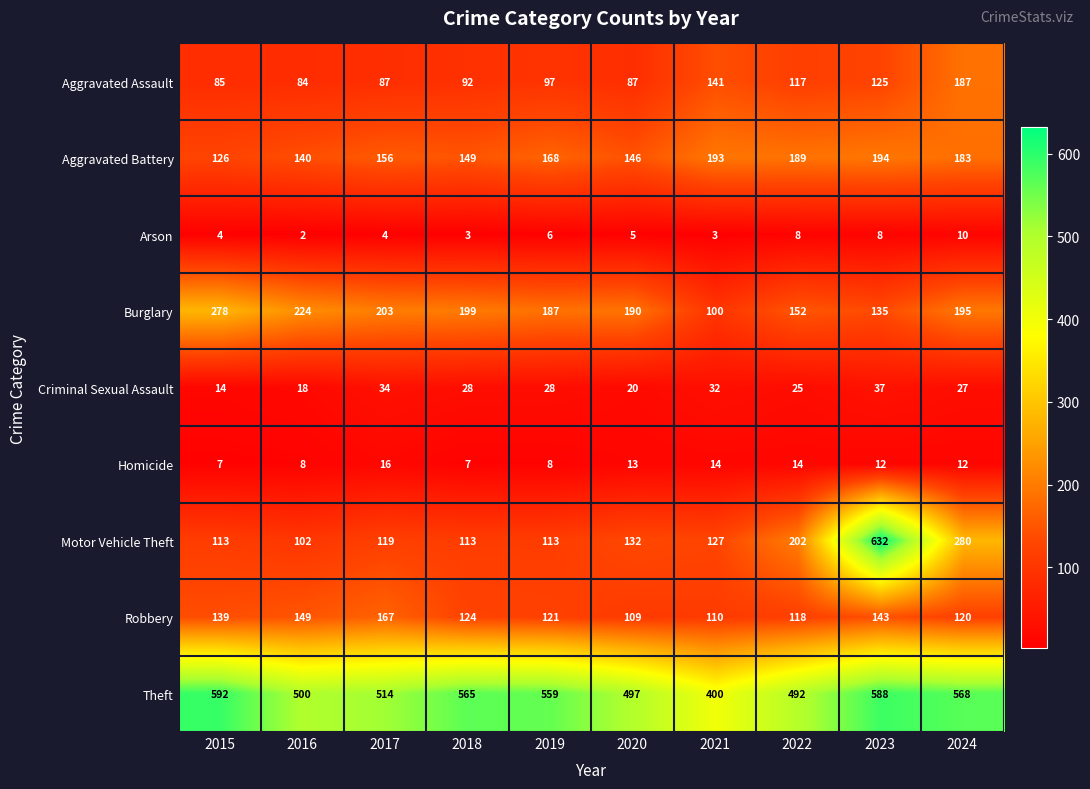

What is the average value of the Theft series?

528